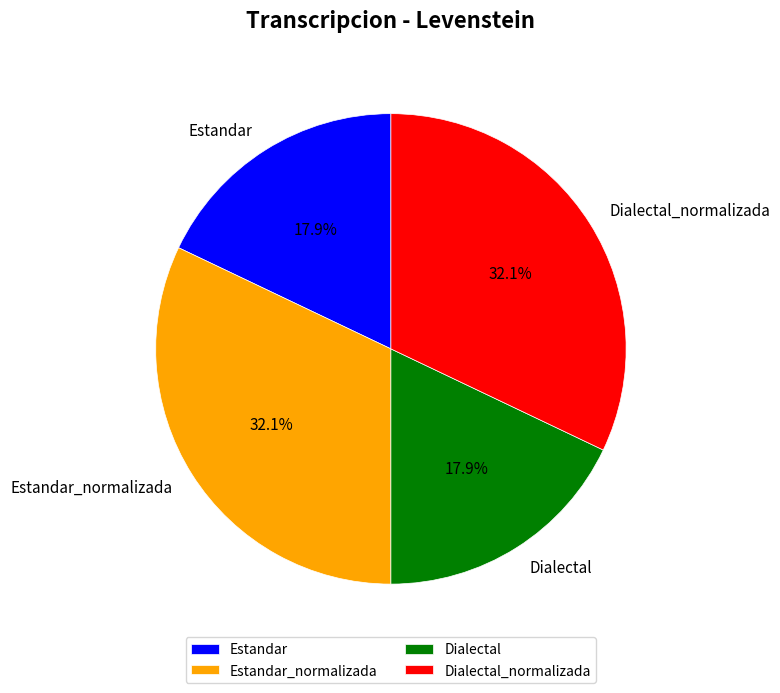

The Estandar_normalizada slice represents 32% of the pie. True or false?

True